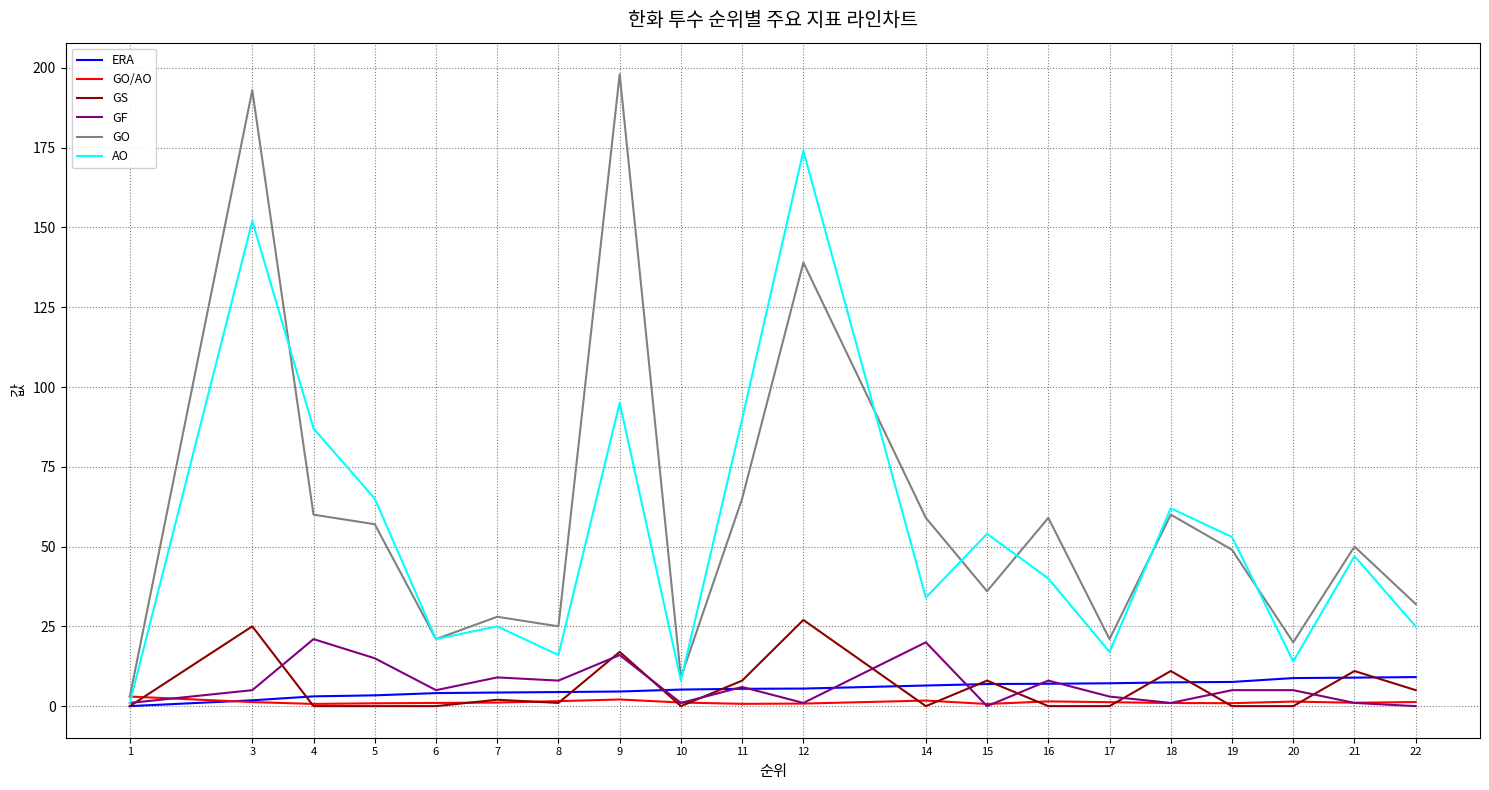

How many lines are shown in the chart?

6